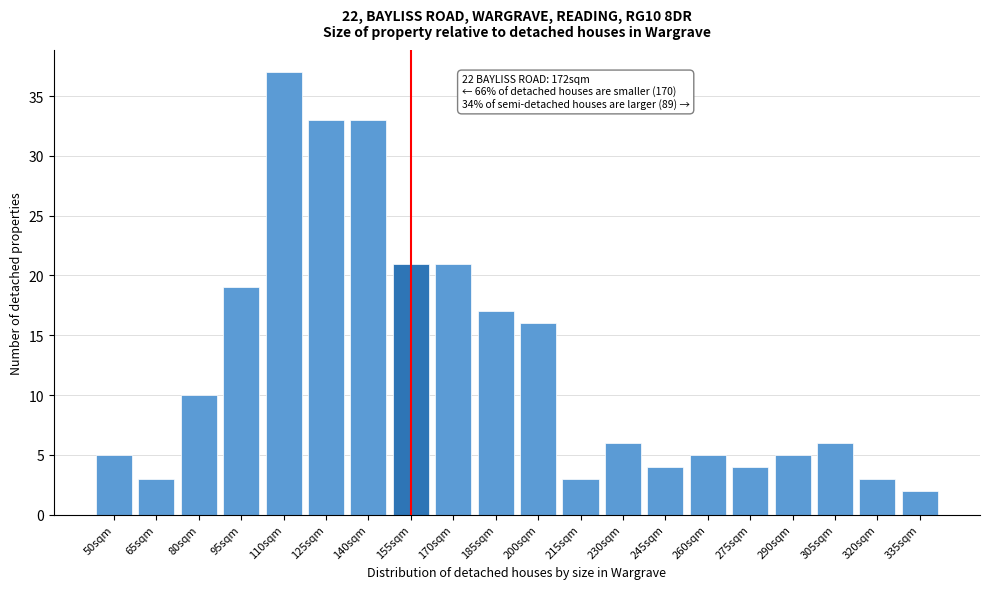

Reading right to left, what are all the values shown in this chart?

2	3	6	5	4	5	4	6	3	16	17	21	21	33	33	37	19	10	3	5